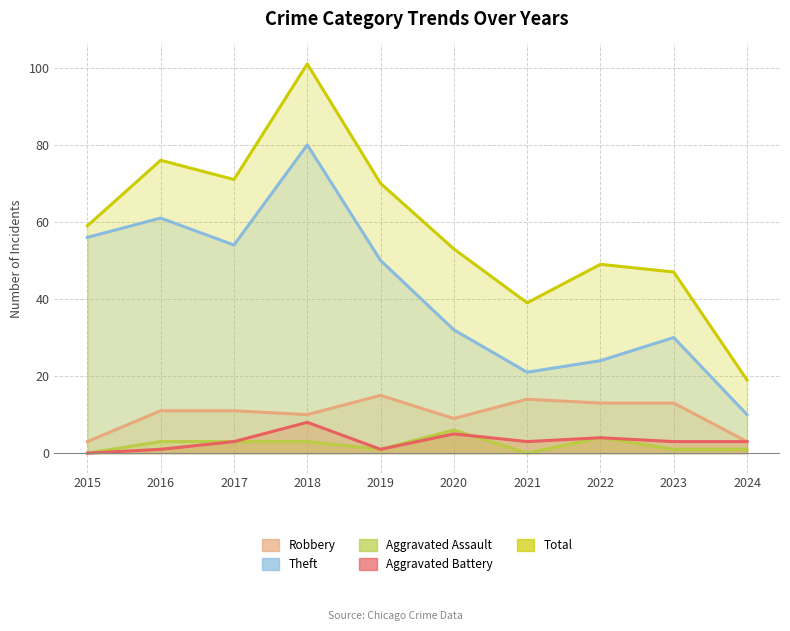

Which series ends up on top after the final intersection of Aggravated Battery and Aggravated Assault?

Aggravated Battery